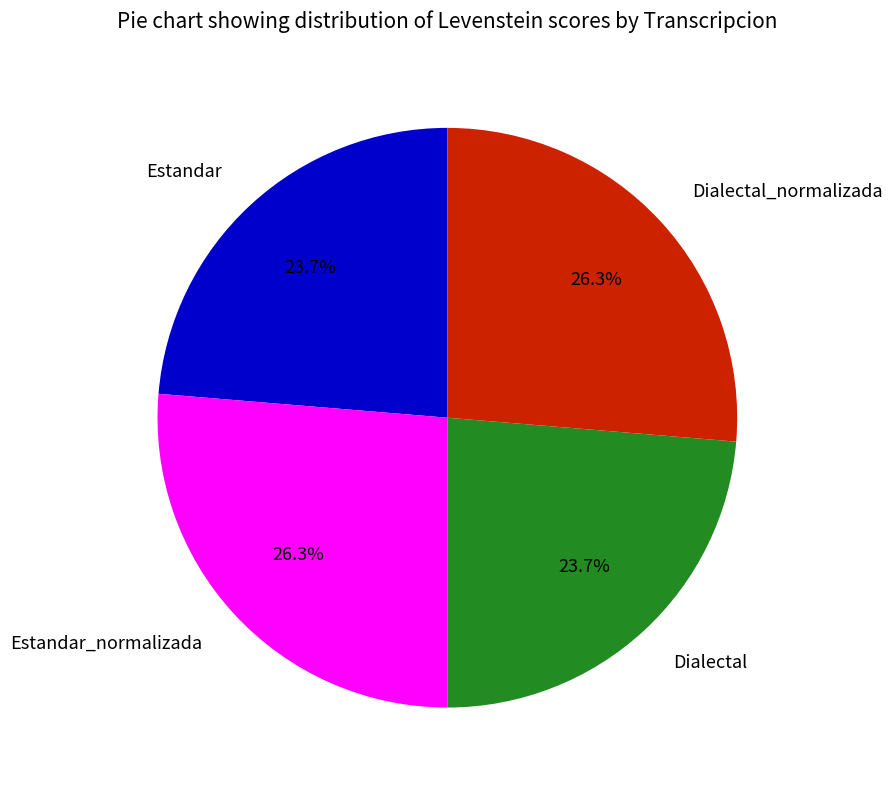

How many segments does this pie chart have?

4